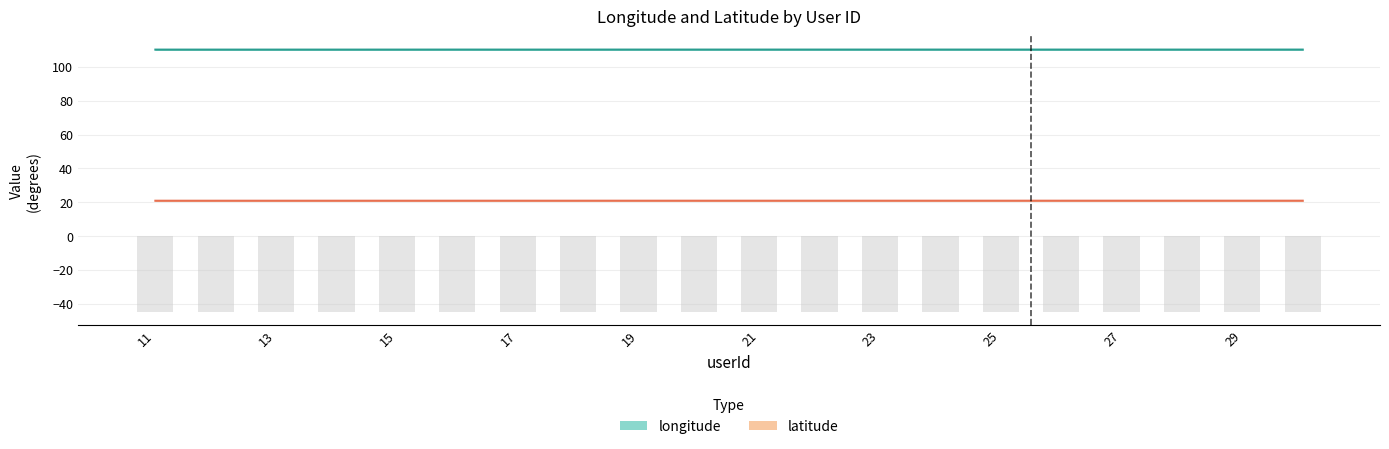

What is the value of the longitude bar at the 2nd from the left?

110.1